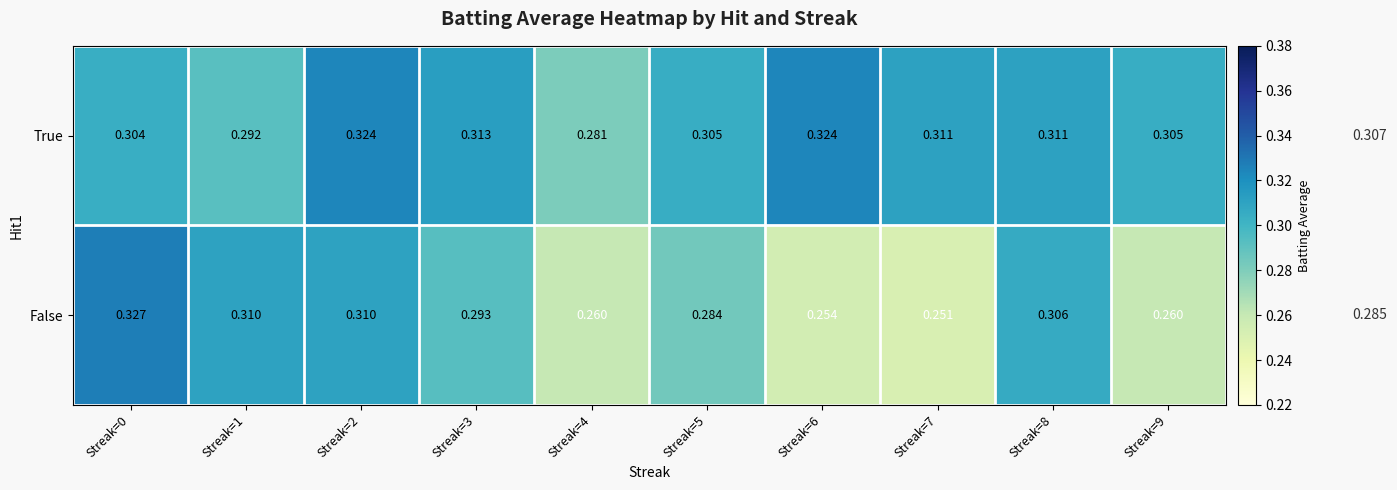

Is the value of True at Streak=5 greater than the value of False at Streak=6?

Yes